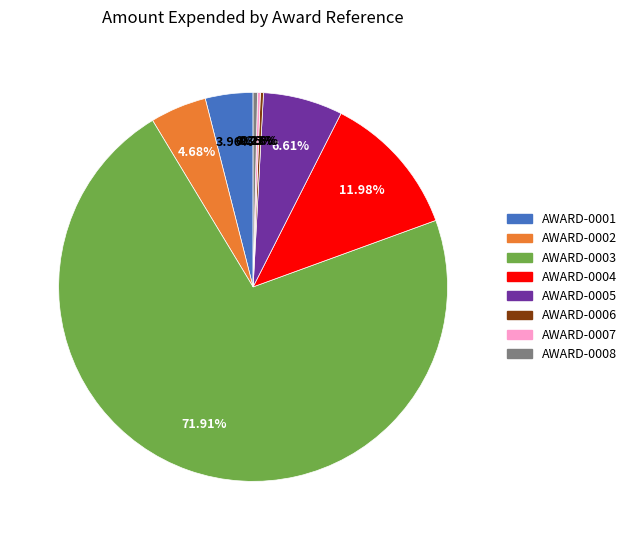

Is it true that AWARD-0005 is 7% of the pie?

True